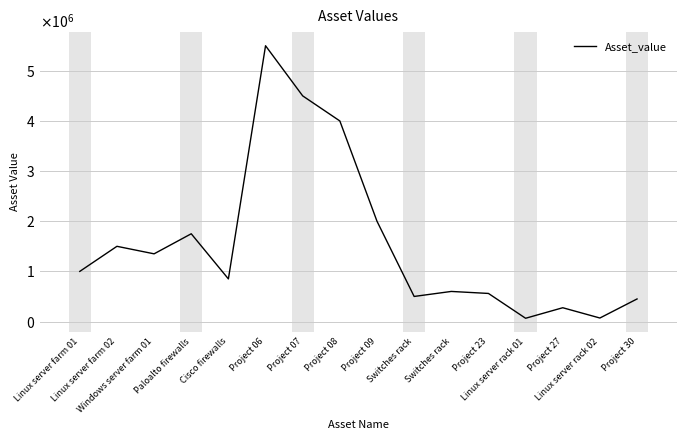

What is the difference between the maximum and second lowest values?

5430000